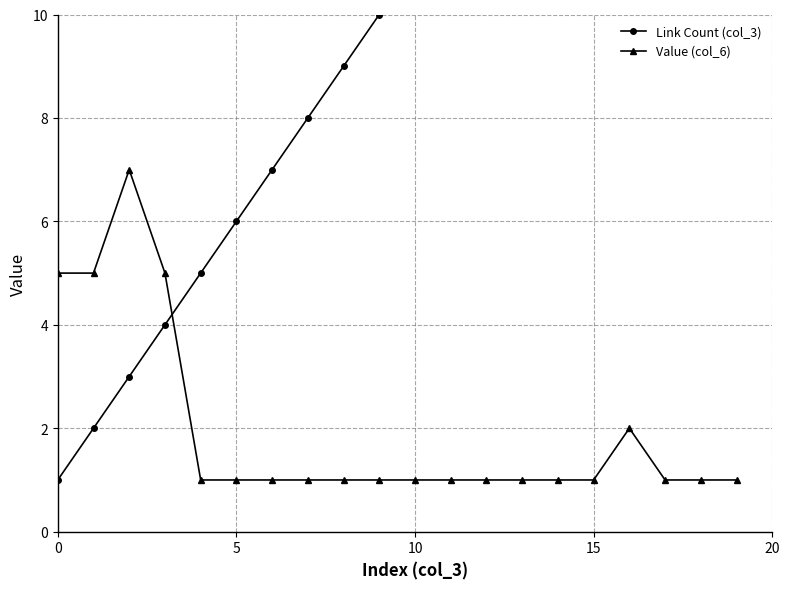

Where is Link Count (col_3) nearest to the value 10?

9